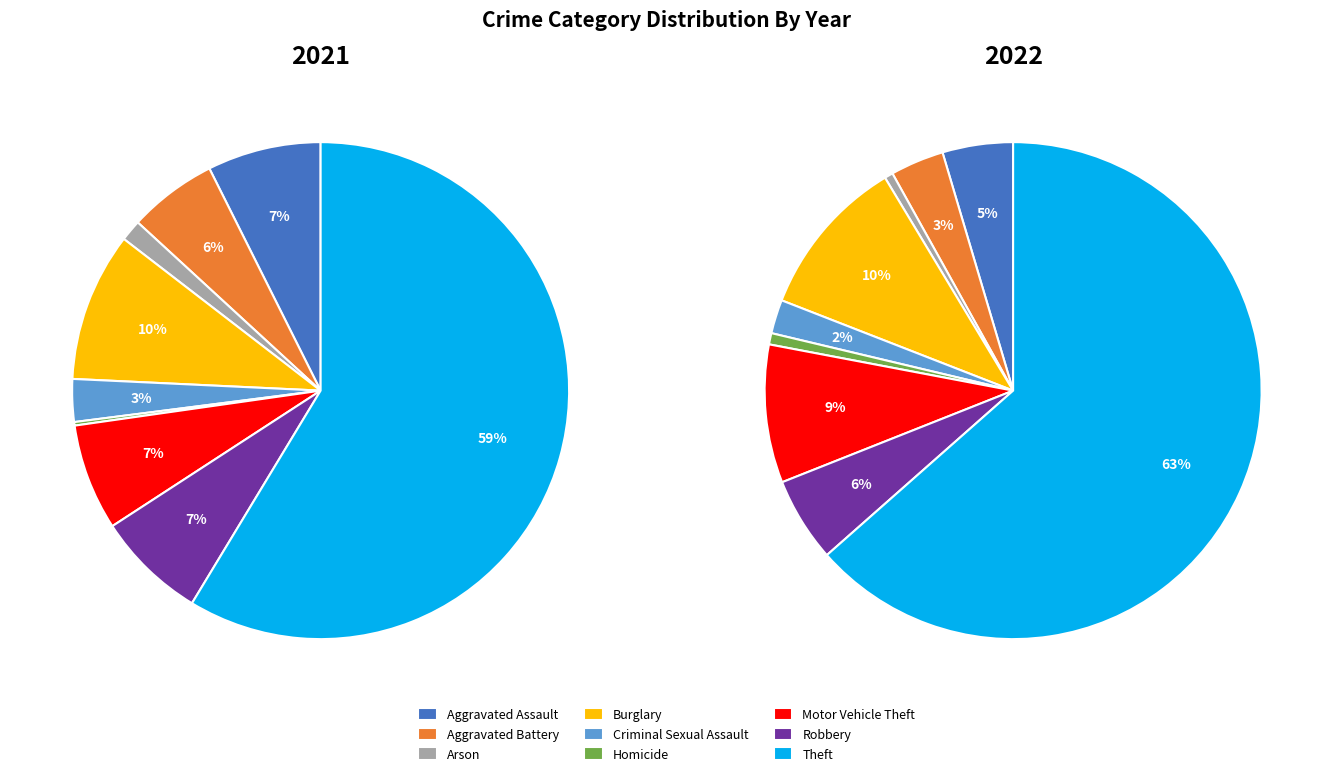

Combined, what portion of the pie is Theft and Aggravated Assault?

66.1%